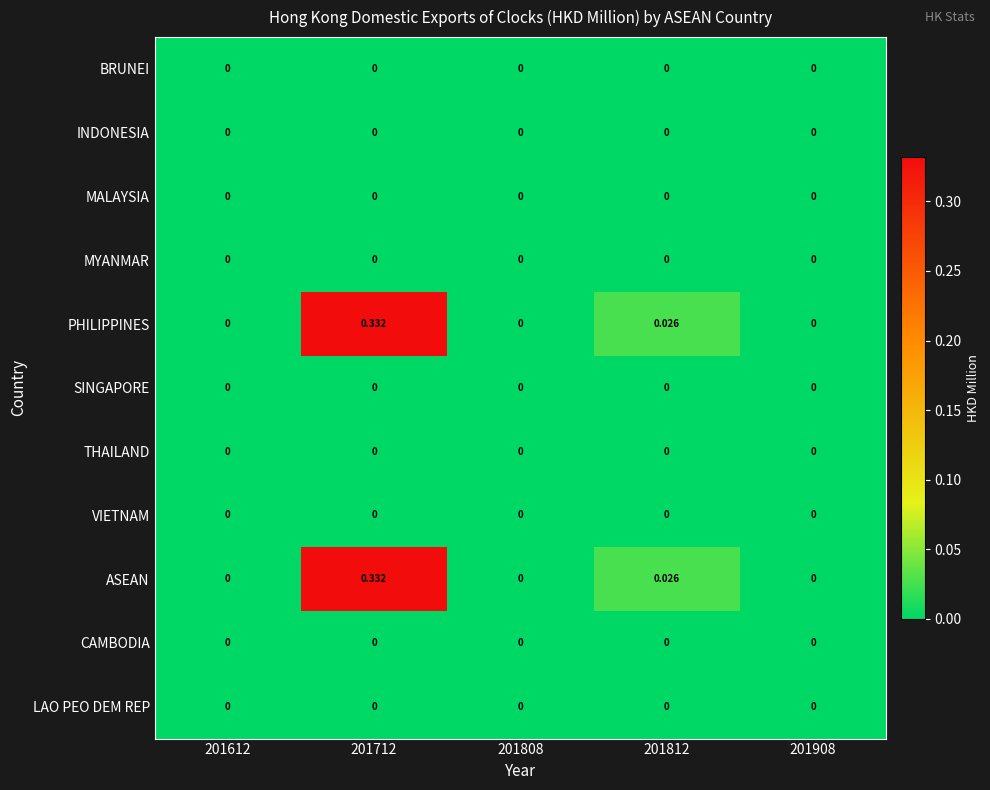

How many data points does each series have?

5